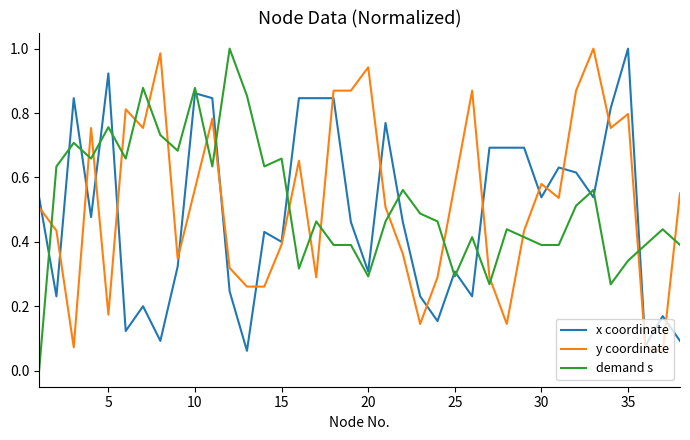

How many intersections are there between y coordinate and demand s?

18